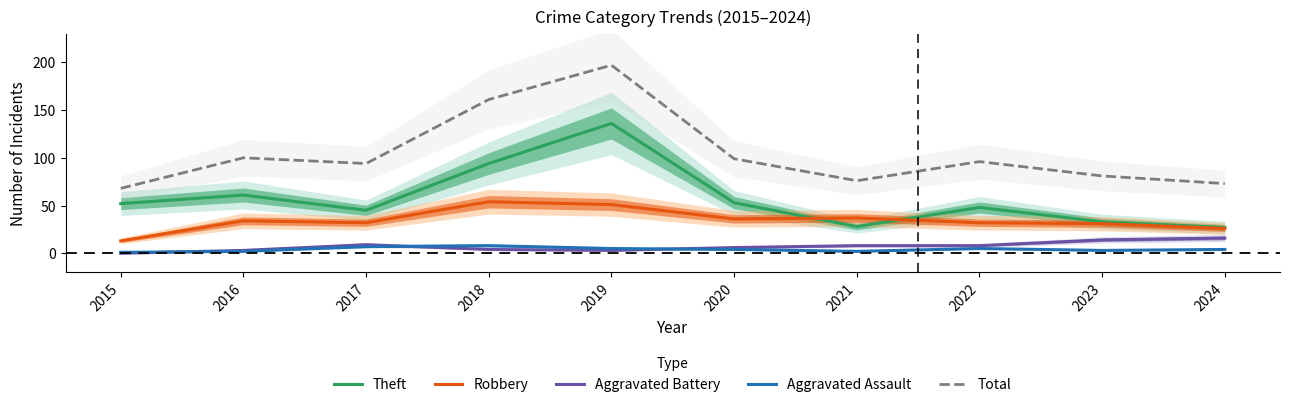

What is the average value of the Robbery series?

35